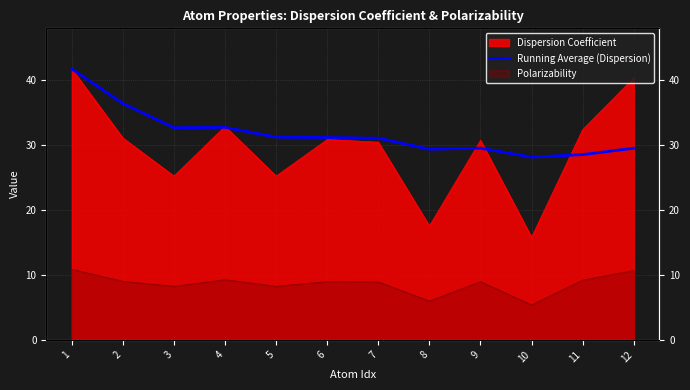

How many values are below 31?

6